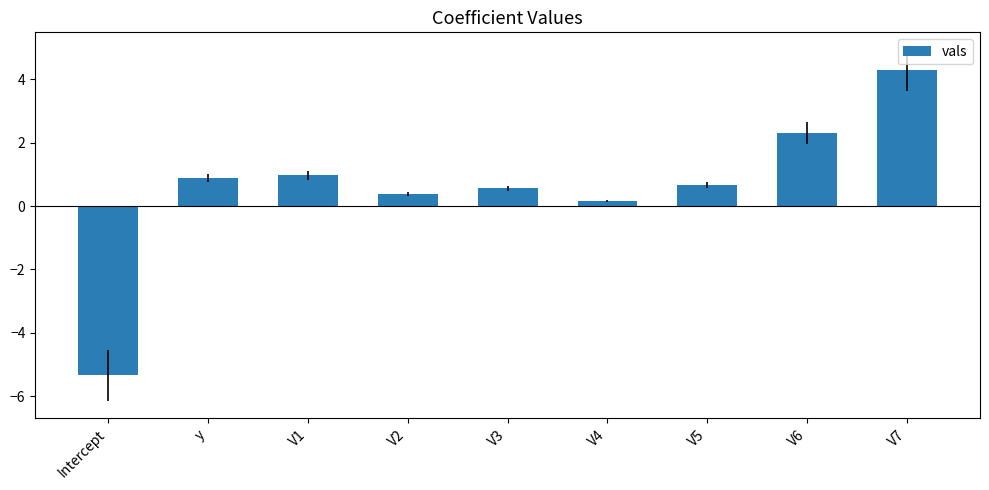

True or false: the data shows 1.0 at V1.

True